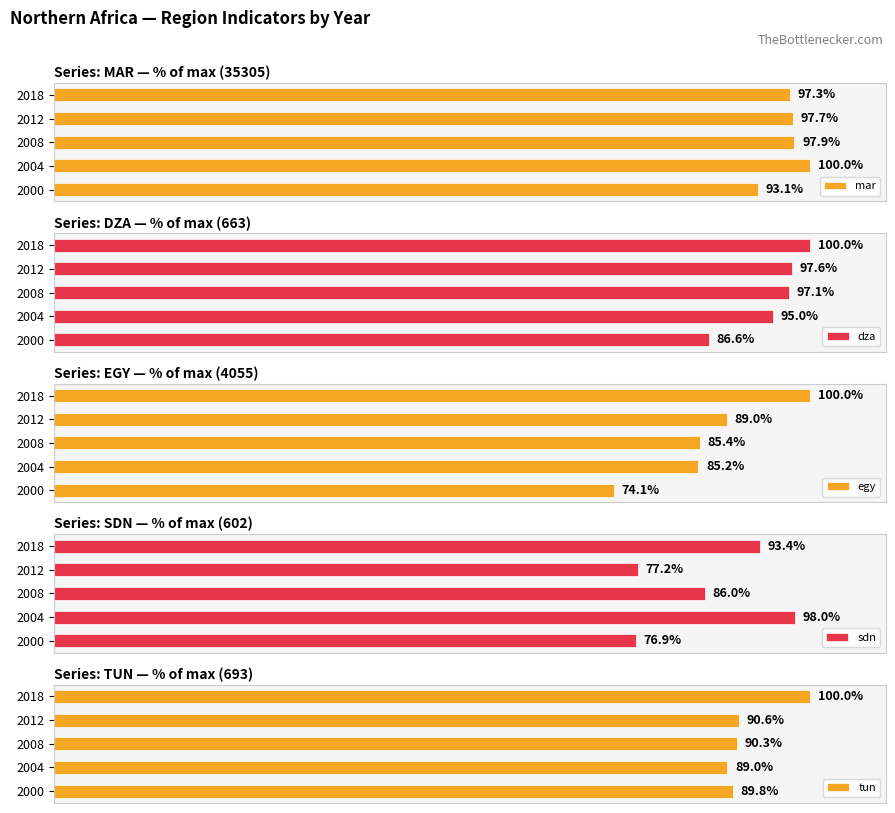

List the labels in order of dza value, largest first.

2018, 2012, 2008, 2004, 2000